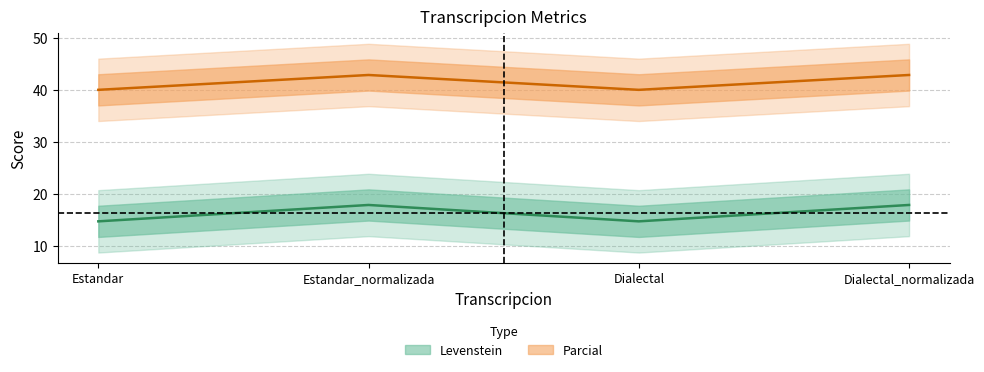

True or false: Levenstein and Parcial cross at least once.

False